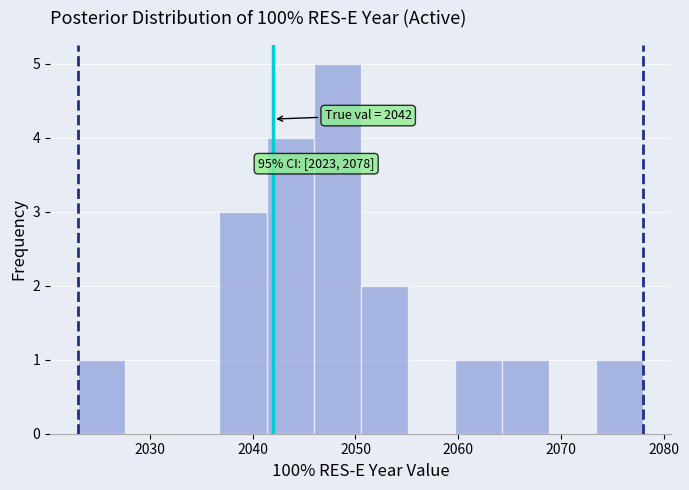

Which range on the x-axis has the tallest bar?

2046 to 2051